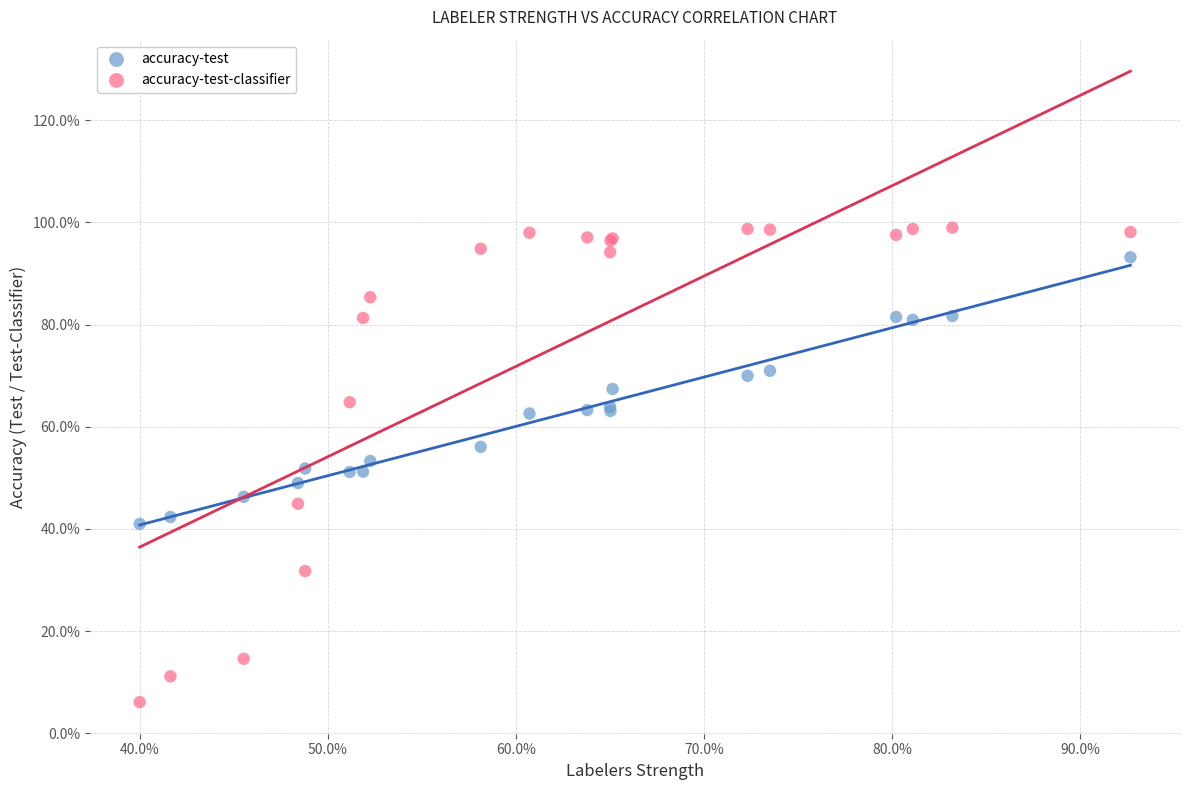

What are all the series names shown in the legend?

accuracy-test, accuracy-test-classifier